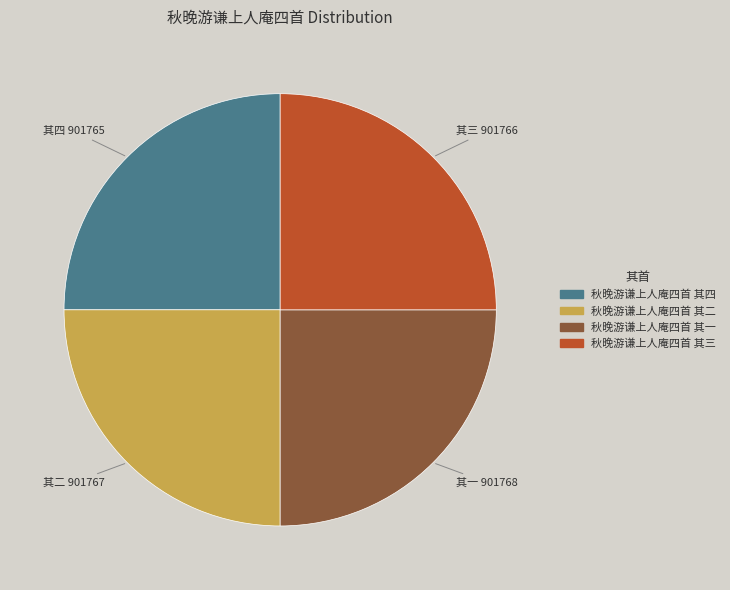

Is there a majority slice in this chart?

No